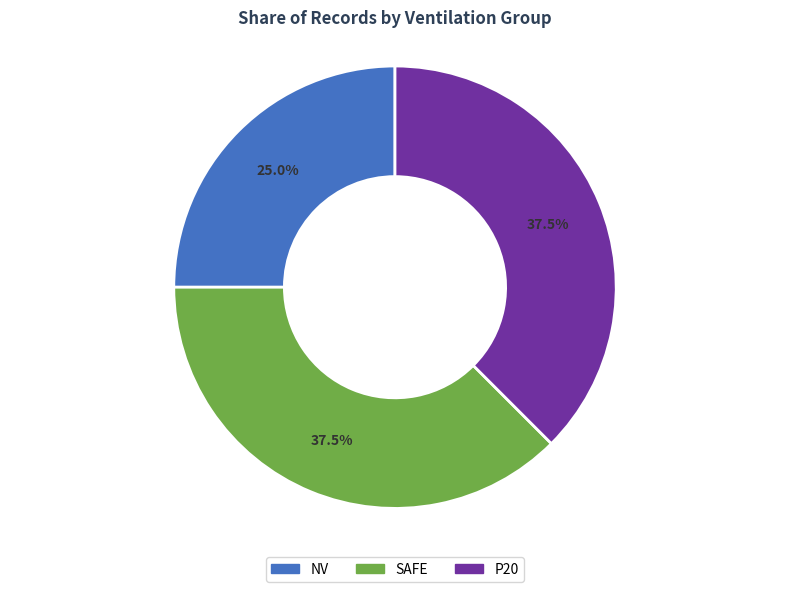

Is the sum of SAFE and P20 greater than half?

Yes